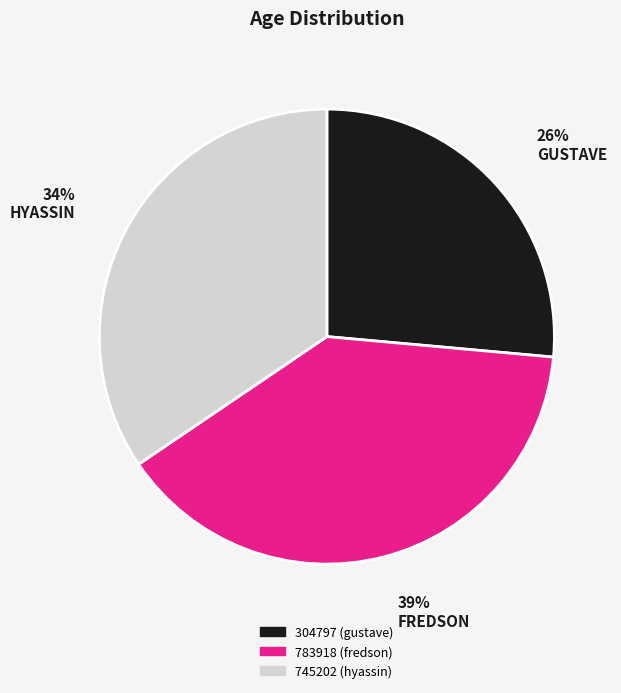

What percentage is the 783918 (fredson) slice, to the nearest percent?

39%